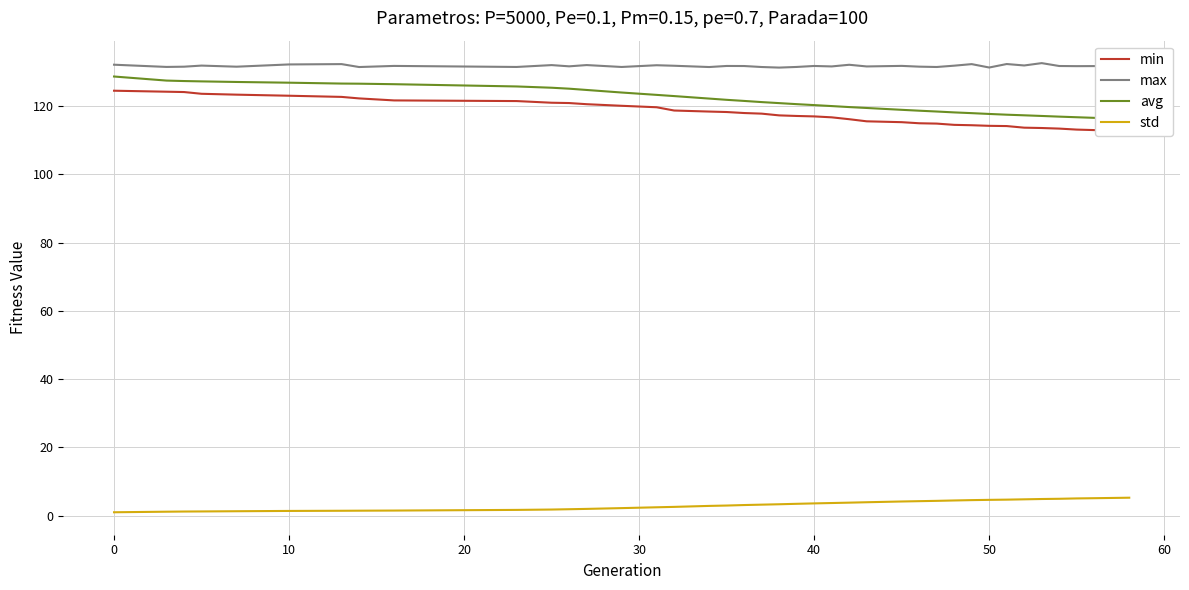

What is the value of the std point at the 4th from the left?

1.2